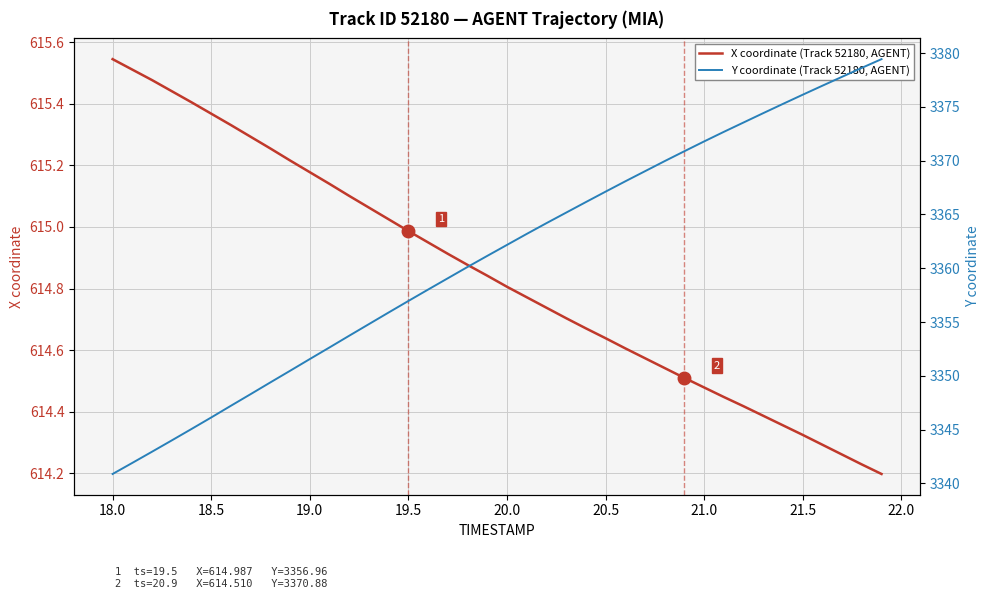

What is the value of the X coordinate (Track 52180, AGENT) point at the 22nd from the left?

614.8